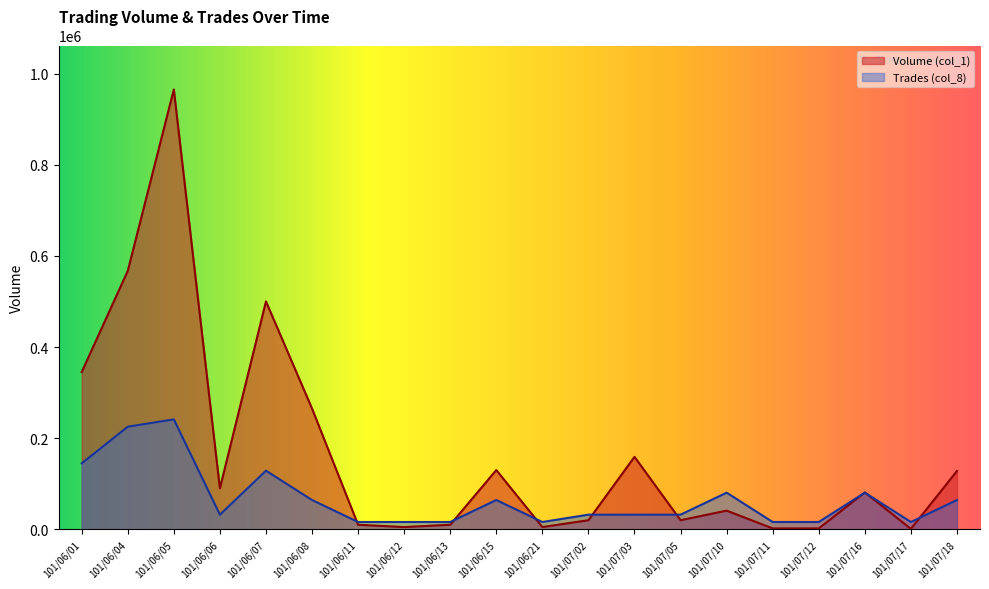

How many lines are shown in the chart?

2